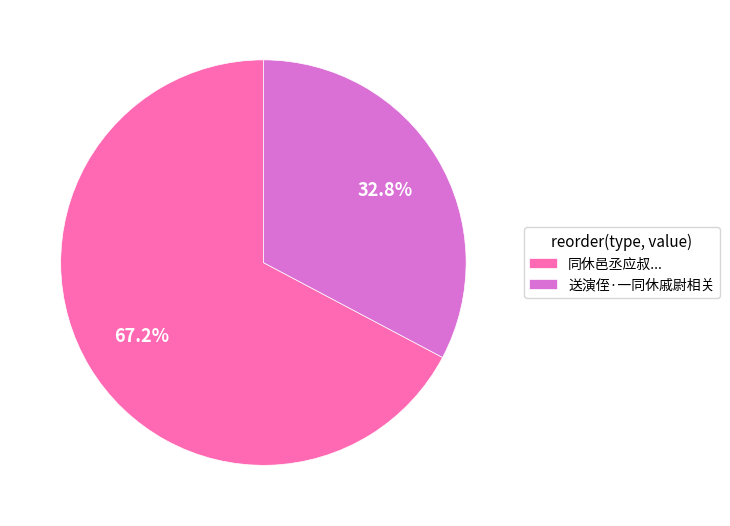

Which slice is the largest?

同休邑丞应叔...